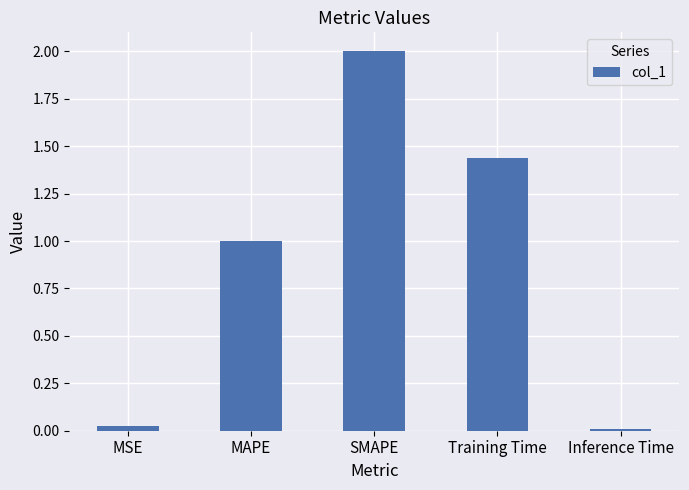

Rank the categories by value from highest to lowest.

SMAPE, Training Time, MAPE, MSE, Inference Time